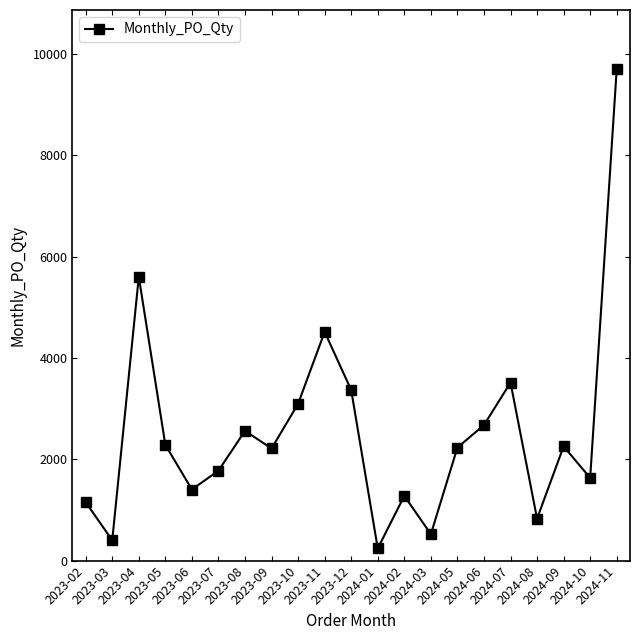

What is the difference between the maximum and second lowest values?

9306